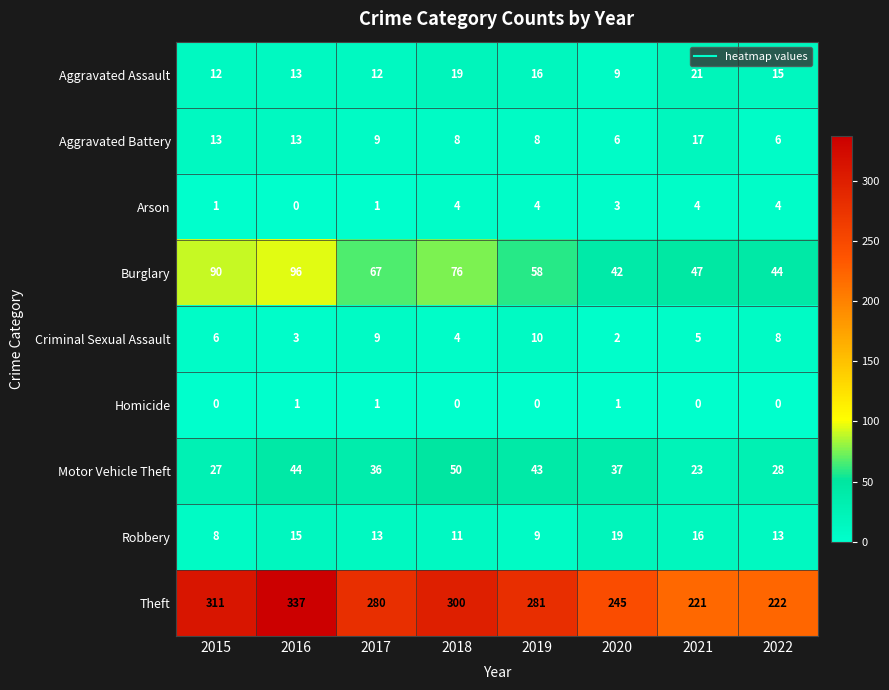

At which category is the sum across all series the highest?

2016